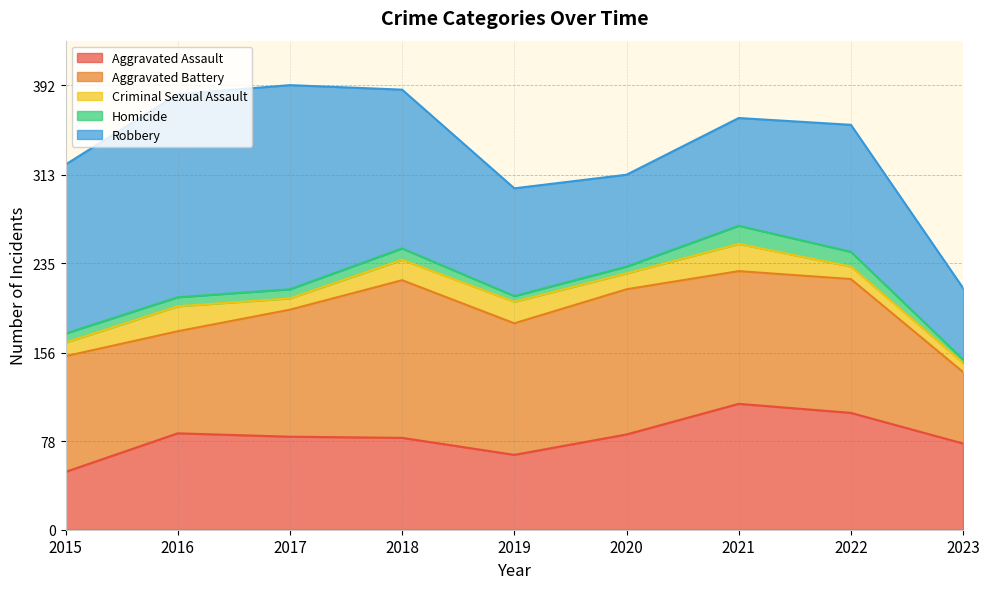

What is the difference between the highest and lowest values at 2017?

172